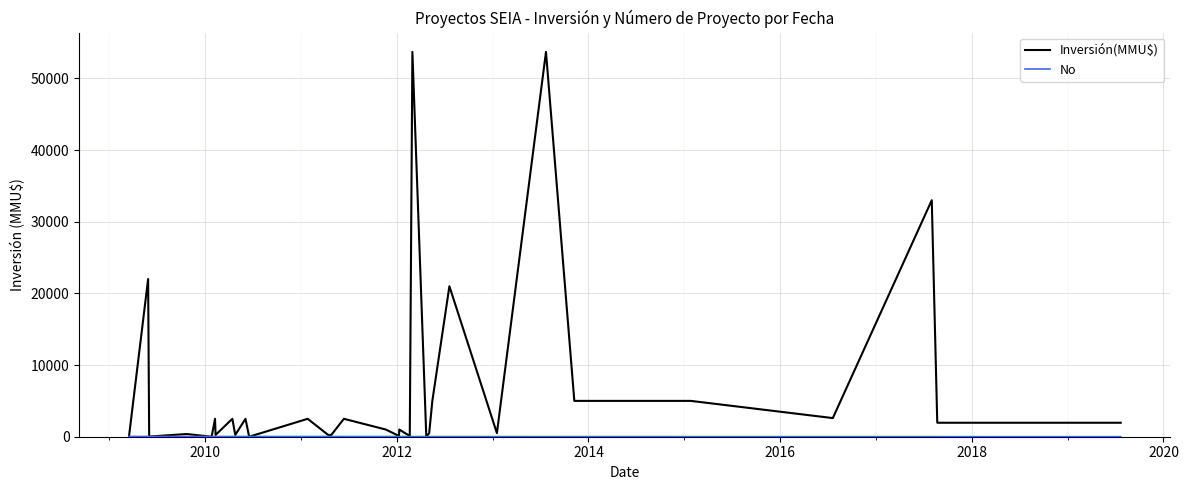

Which series has the widest spread of values?

Inversión(MMU$)